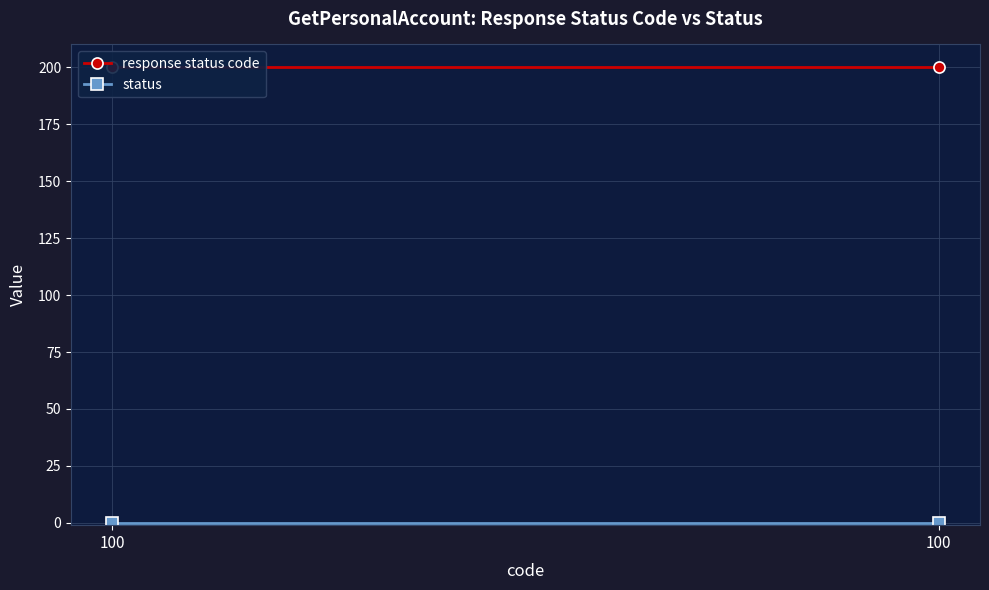

What is the maximum value shown in the chart?

200